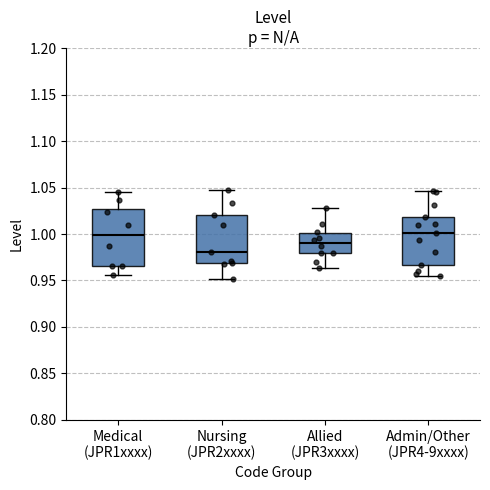

Where does the lower whisker of the box for Medical (JPR1xxxx) end on the y-axis? The values are not printed on the chart, so give them approximately, as read against the axis.

0.955